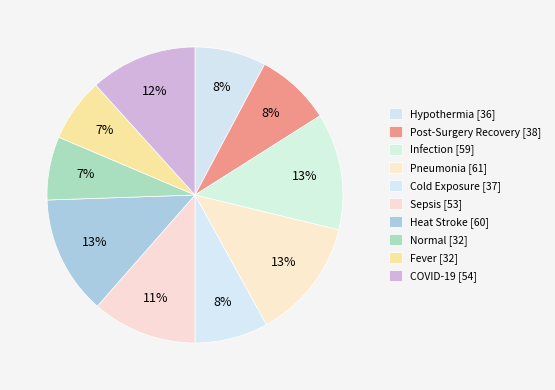

How many slices are in this pie chart?

10